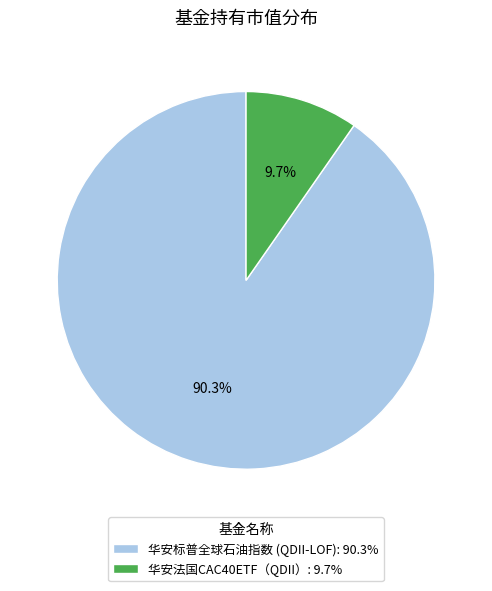

Rank the categories by value from highest to lowest.

华安标普全球石油指数 (QDII-LOF), 华安法国CAC40ETF（QDII）